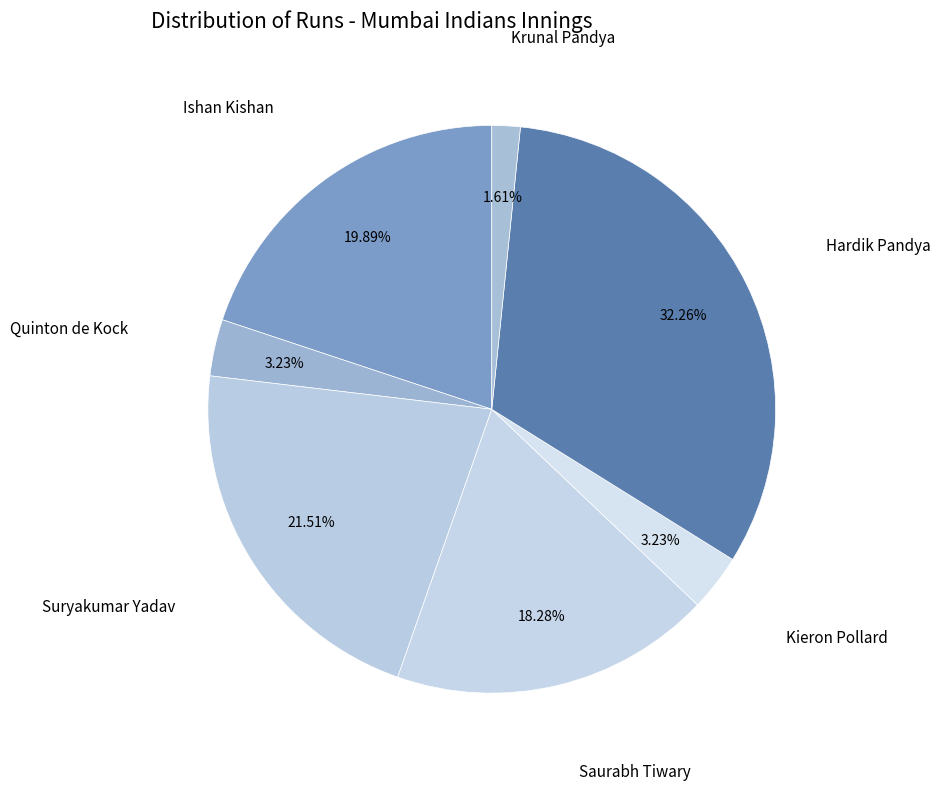

How many slices are in this pie chart?

7